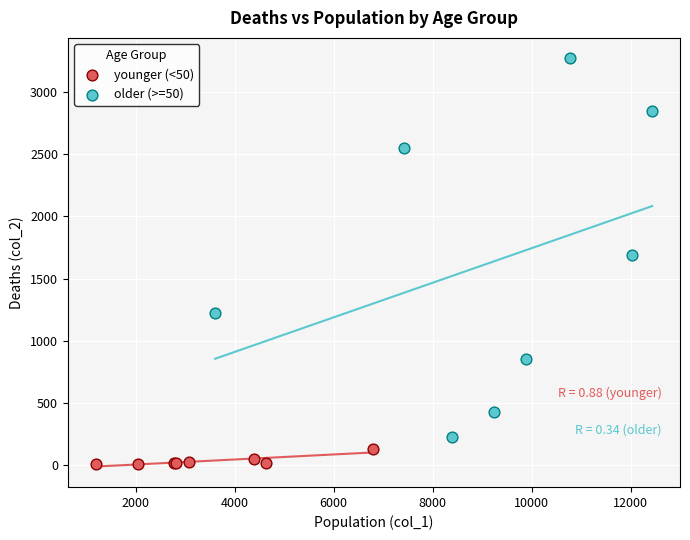

Which series reaches the minimum Y coordinate?

younger (<50)